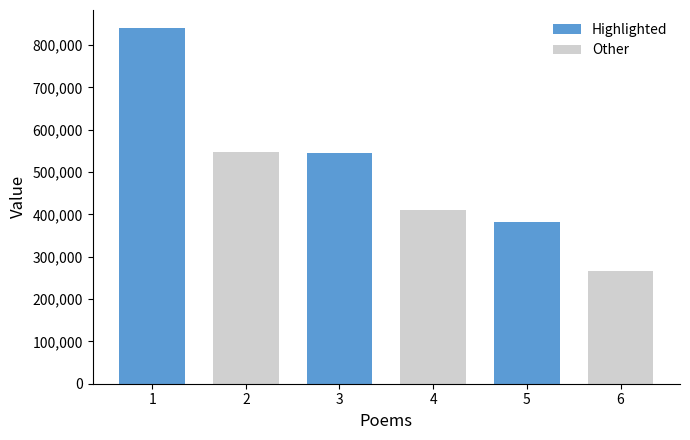

What is the value of the 1st bar from the left?

840966